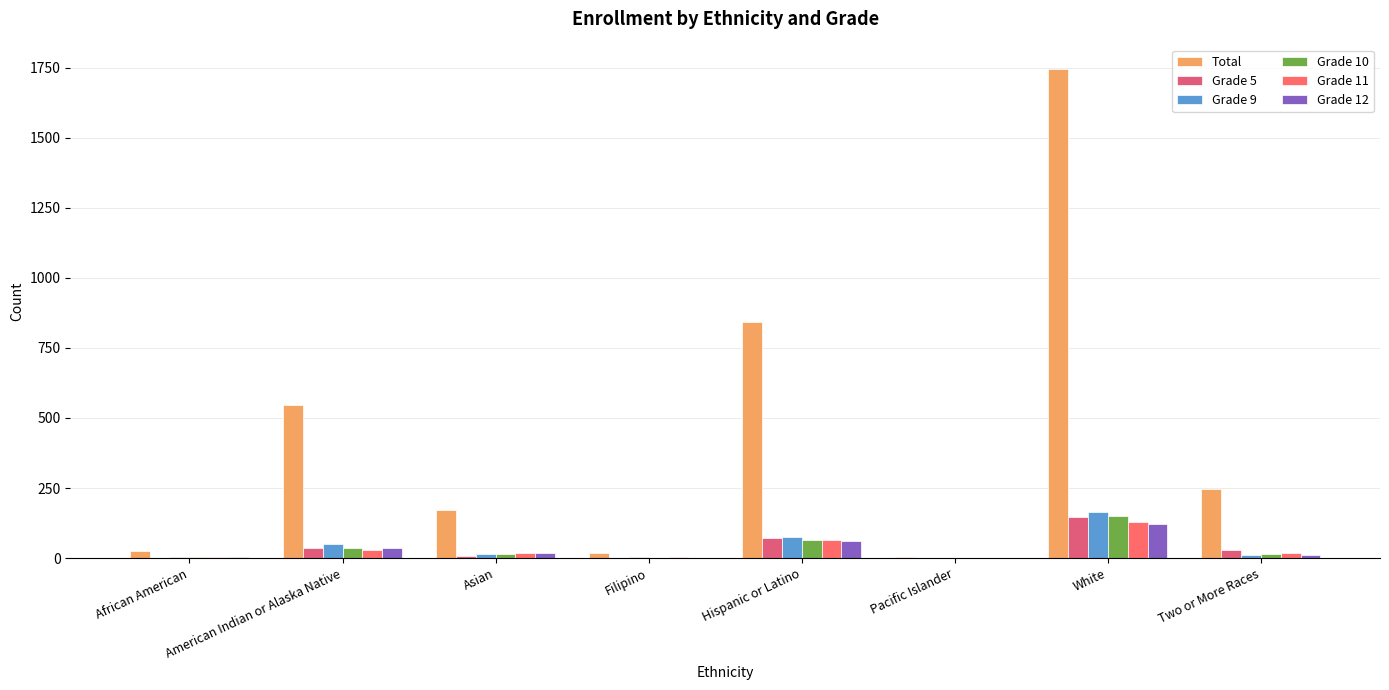

List the series in order of their peak value, lowest first.

Grade 12, Grade 11, Grade 5, Grade 10, Grade 9, Total